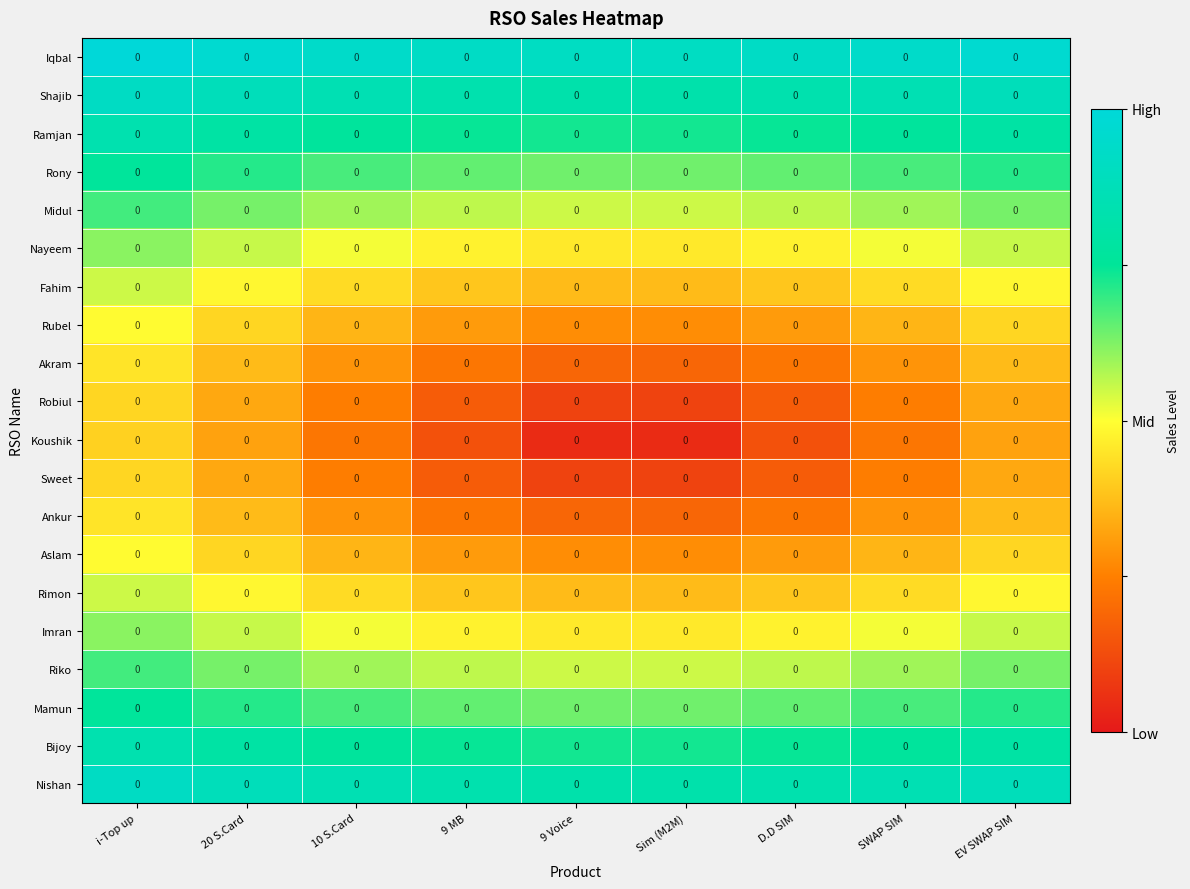

Which series changed the most between i-Top up and D.D SIM?

Koushik